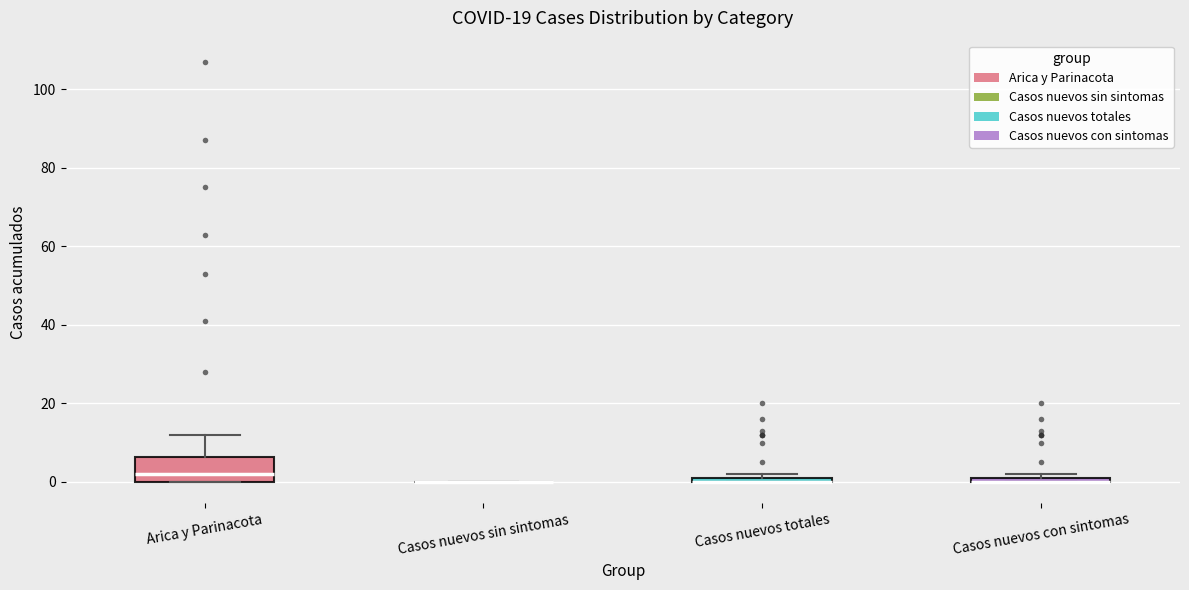

Comparing the boxes themselves (not the whiskers), which one is the tallest?

Arica y Parinacota